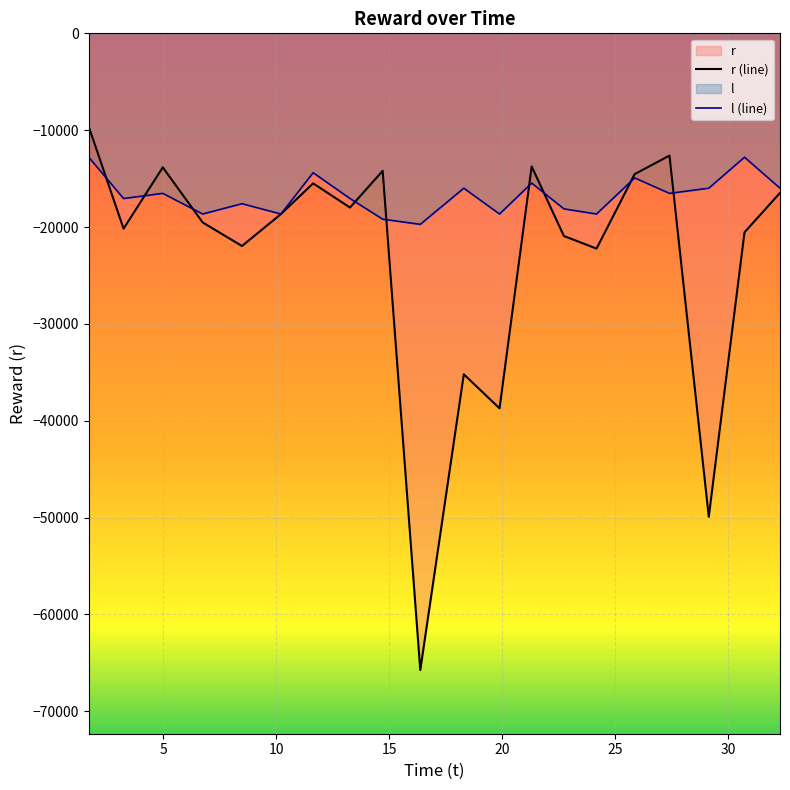

What is the smallest value displayed?

-65743.1